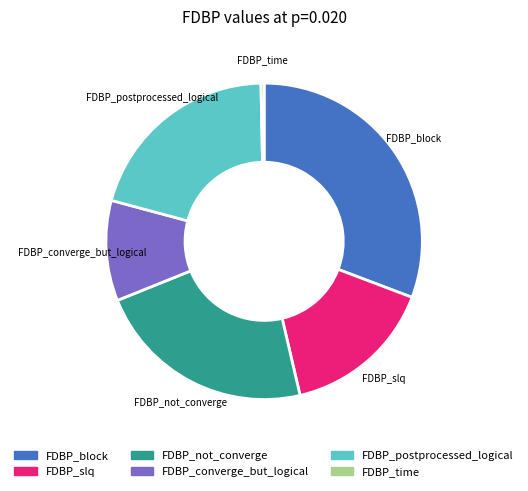

Rank the categories by value from lowest to highest.

FDBP_time, FDBP_converge_but_logical, FDBP_slq, FDBP_postprocessed_logical, FDBP_not_converge, FDBP_block